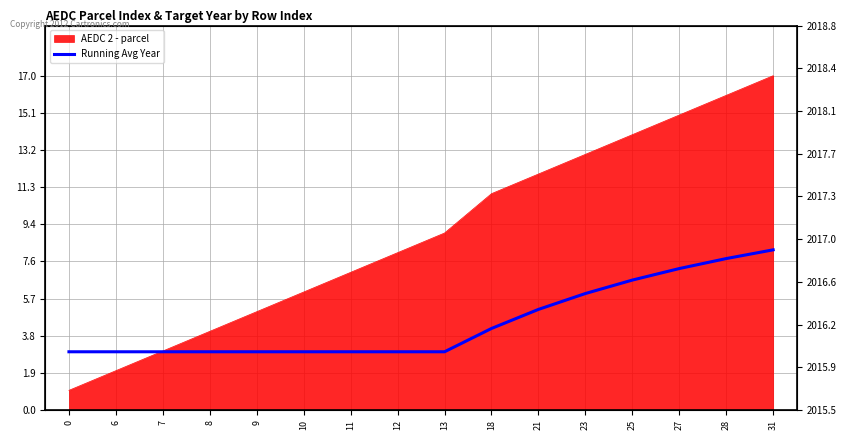

Rank the categories by value from lowest to highest.

0, 6, 7, 8, 9, 10, 11, 12, 13, 18, 21, 23, 25, 27, 28, 31